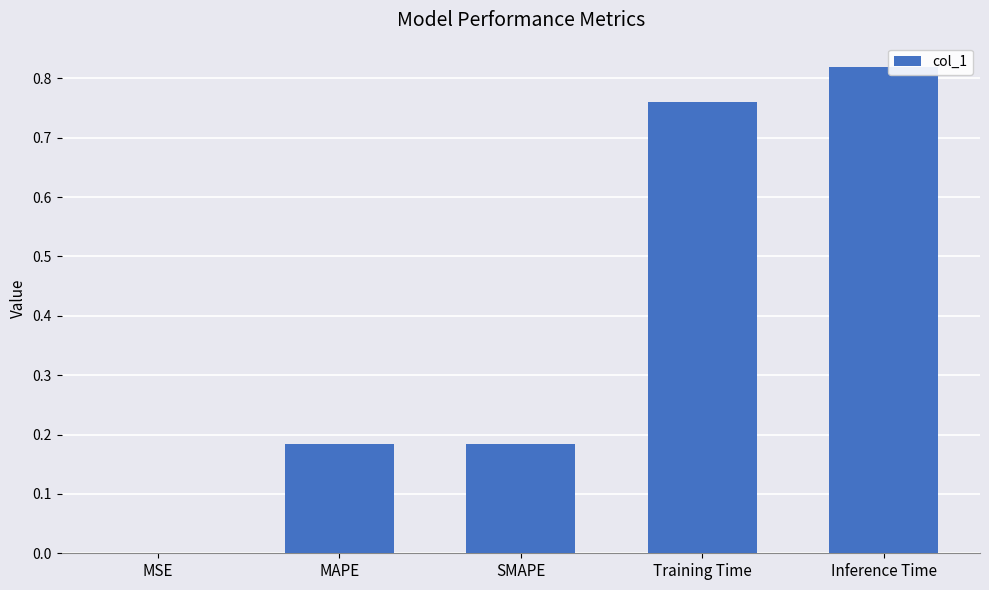

Which category has the highest value across all series?

Inference Time